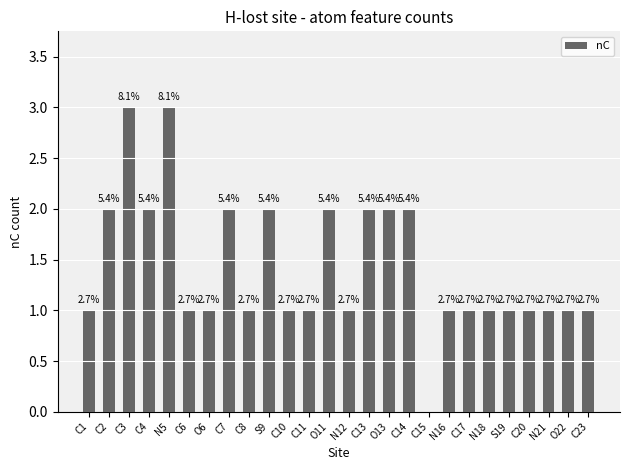

Which has a higher value, N16 or N21?

N16